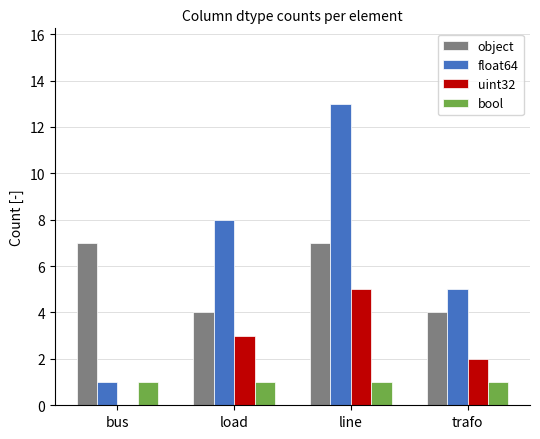

What is the maximum value for float64?

13